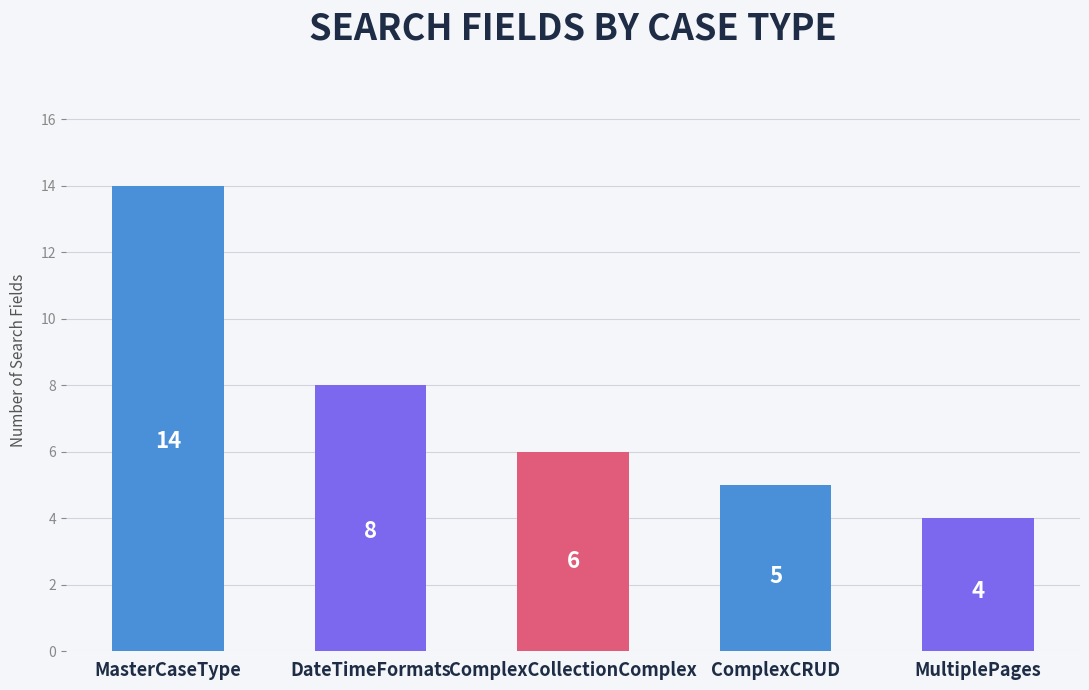

Is it true that the value at FT_MultiplePages is 4?

True